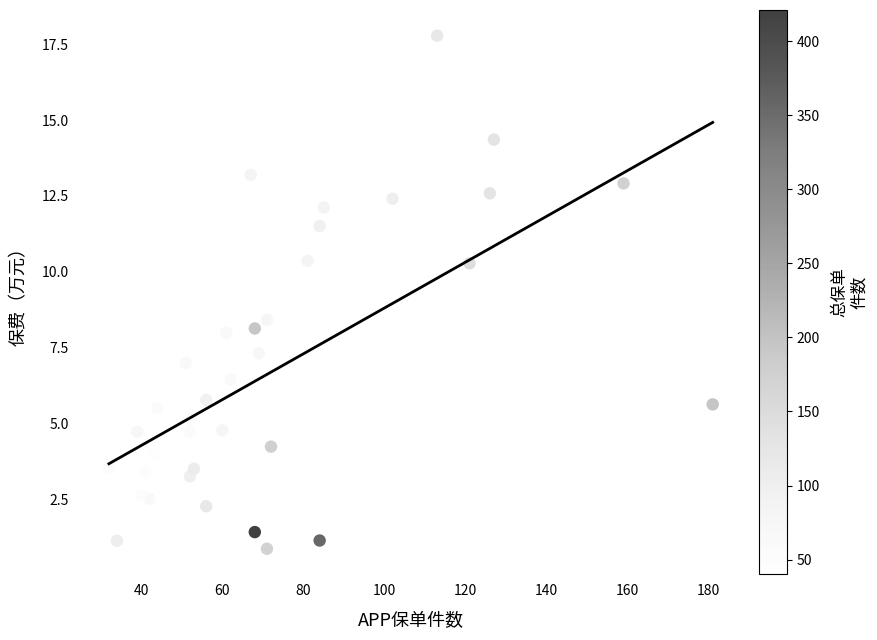

What Y value in the scatter plot is closest to 9?

8.4